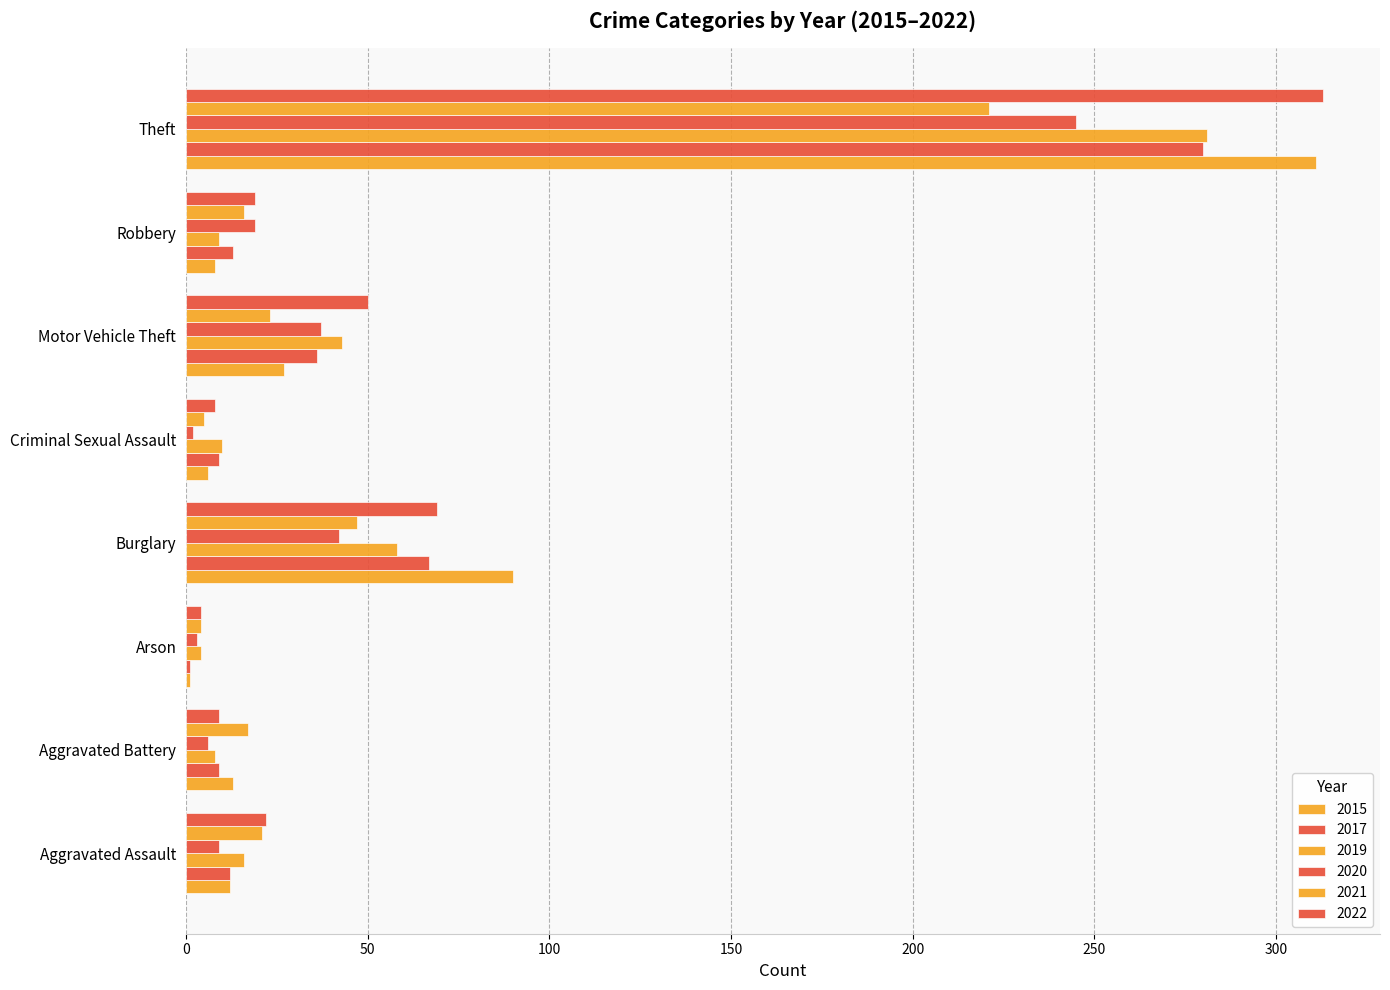

Between Aggravated Battery and Arson, which series saw the biggest shift?

2021